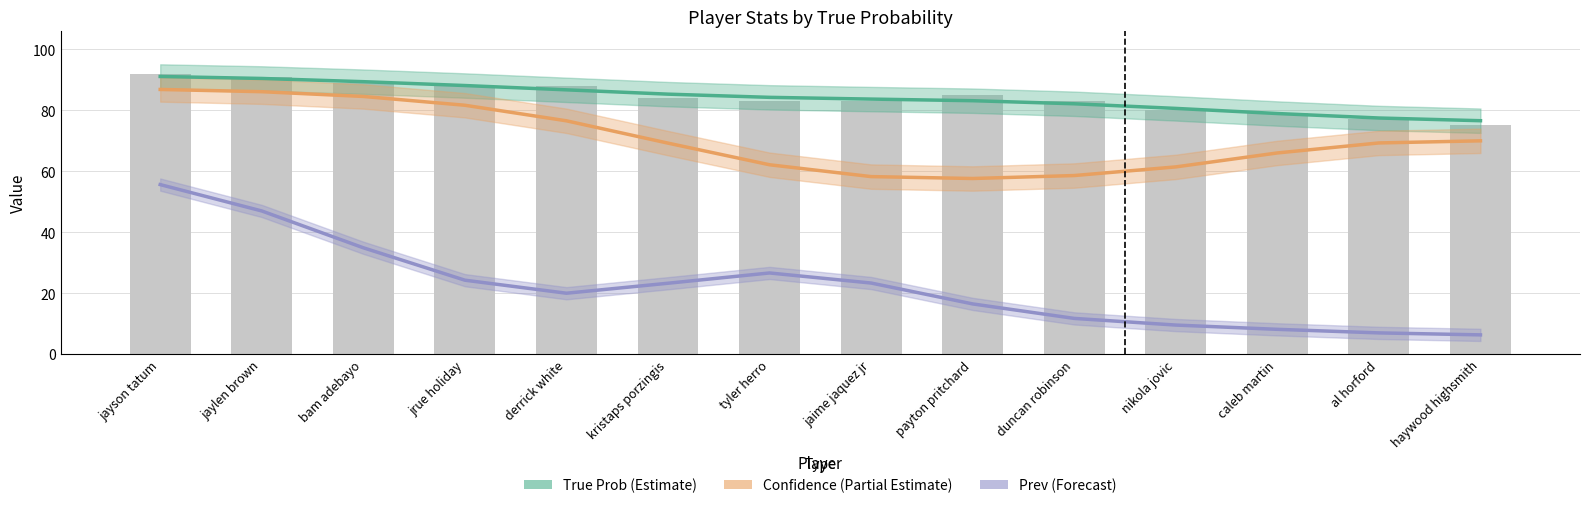

What position from the left is caleb martin?

12